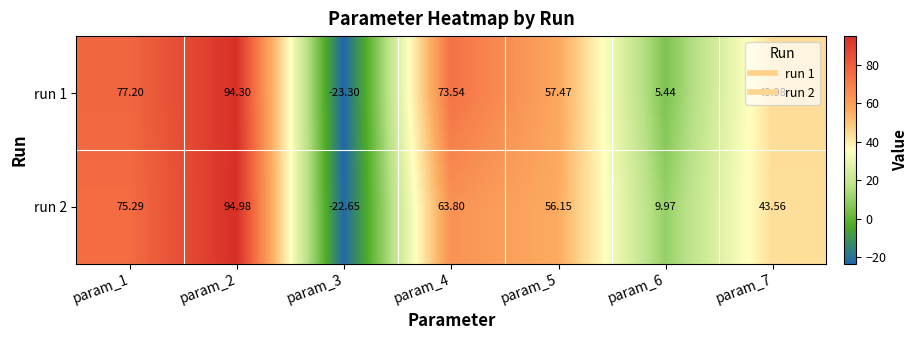

Is the value of run 1 at param_4 greater than the value of run 2 at param_2?

No